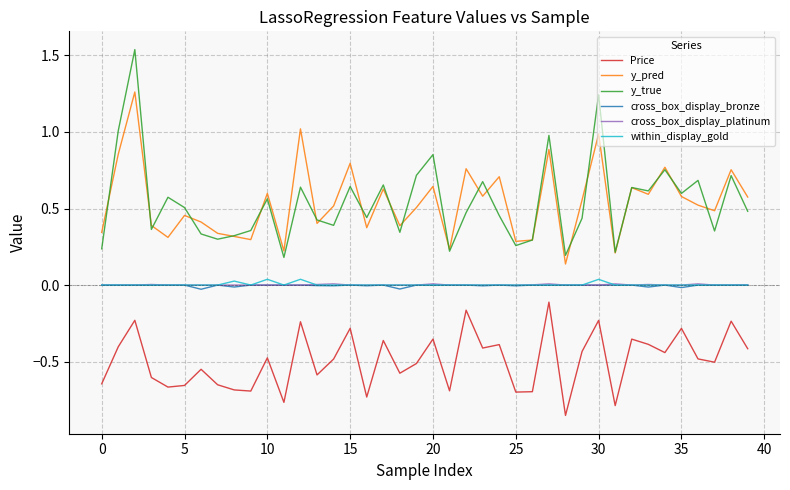

True or false: y_true and cross_box_display_bronze cross at least once.

False